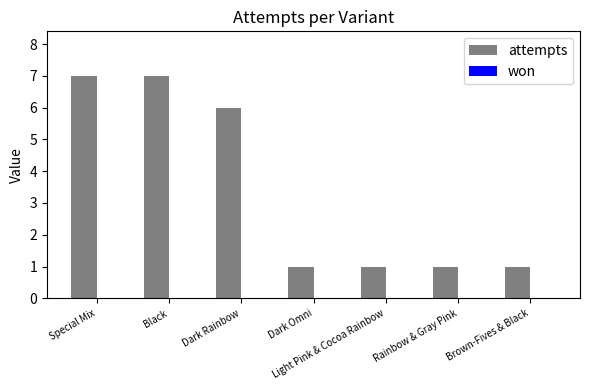

Where is the data nearest to the value 4?

Dark Rainbow